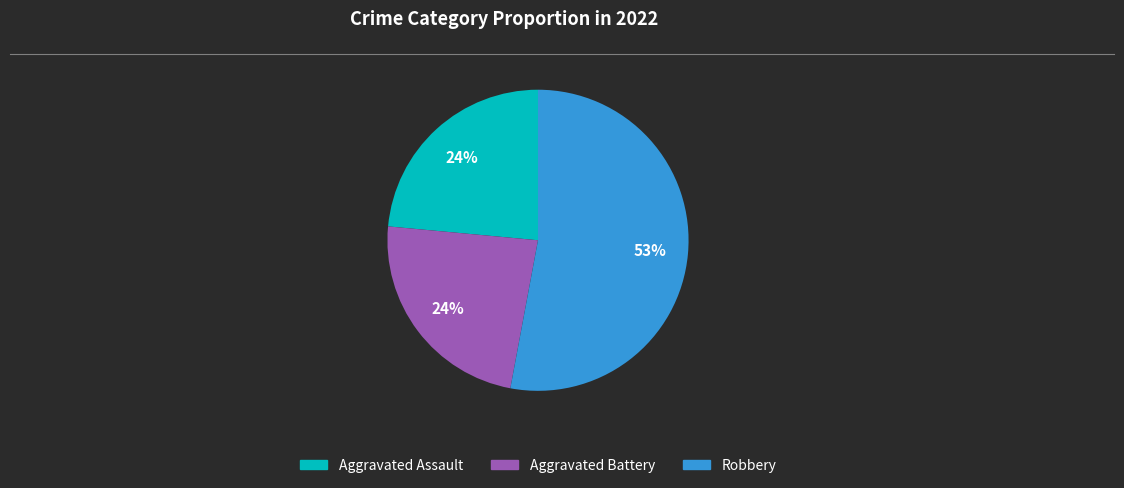

To the nearest percent, what is the average slice percentage?

33%